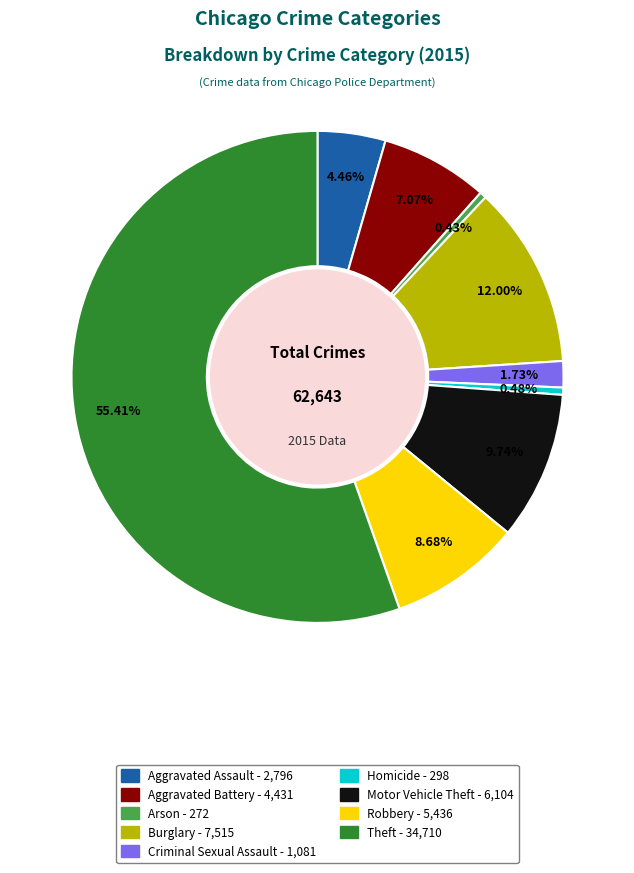

Between Motor Vehicle Theft and Aggravated Assault, which is larger?

Motor Vehicle Theft